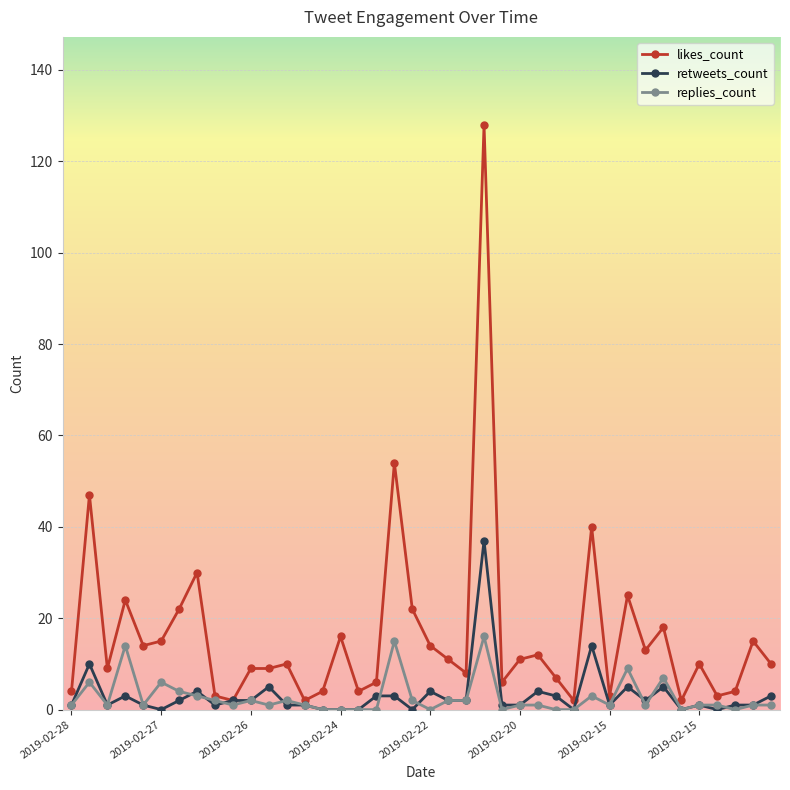

Which series has the largest total across all categories?

likes_count